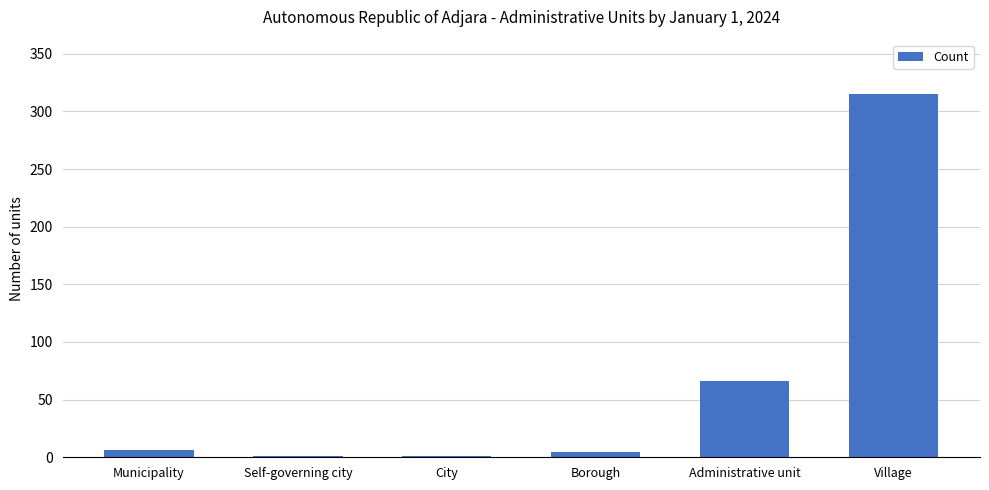

What is the greatest value displayed?

315